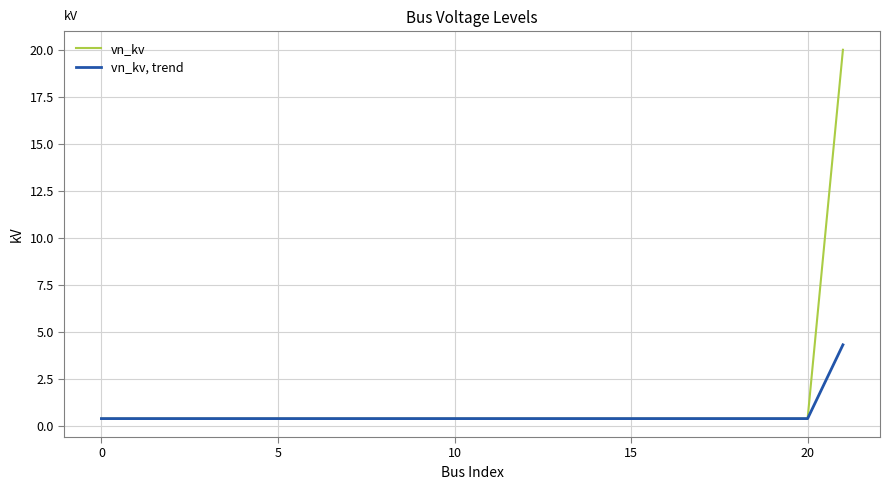

Reading left to right, transcribe all the data shown in this chart.

vn_kv: 0.4	0.4	0.4	0.4	0.4	0.4	0.4	0.4	0.4	0.4	0.4	0.4	0.4	0.4	0.4	0.4	0.4	0.4	0.4	0.4	0.4	20.0
vn_kv, trend: 0.4	0.4	0.4	0.4	0.4	0.4	0.4	0.4	0.4	0.4	0.4	0.4	0.4	0.4	0.4	0.4	0.4	0.4	0.4	0.4	0.4	4.3